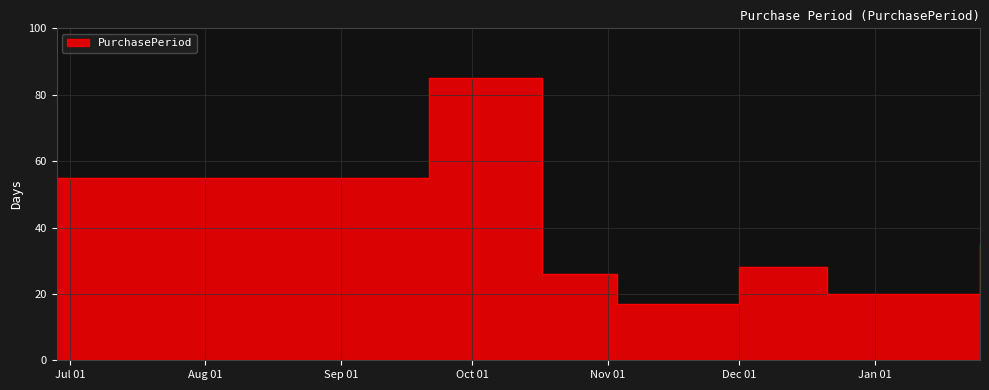

How many data points are less than 28?

3